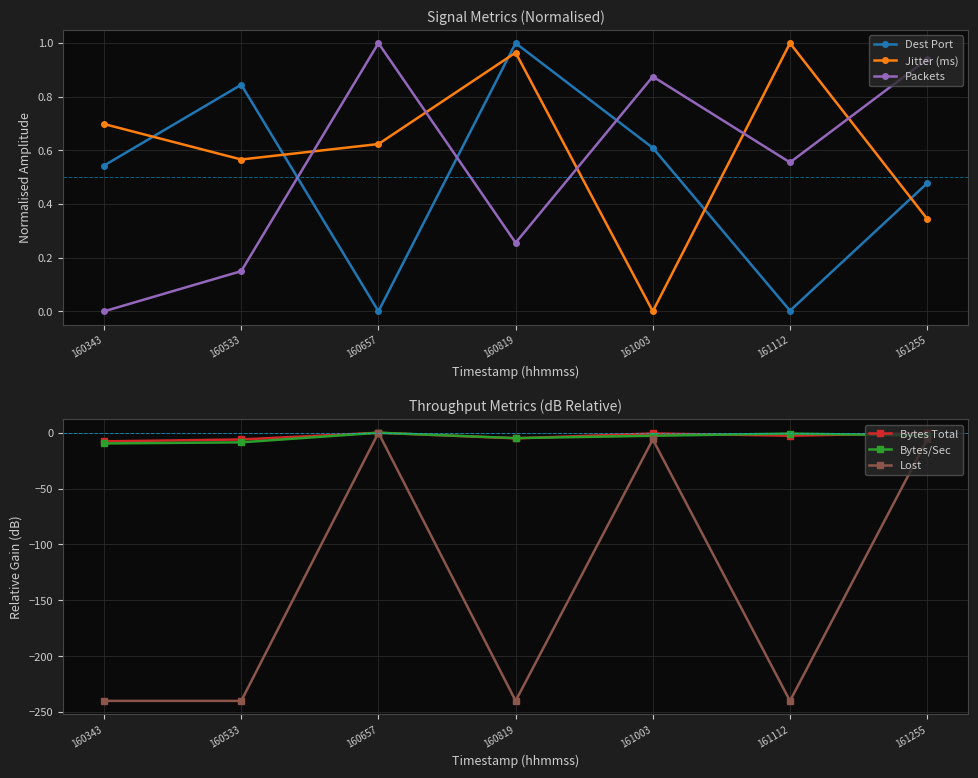

What is the approximate value of Packets at 160819?

0.3